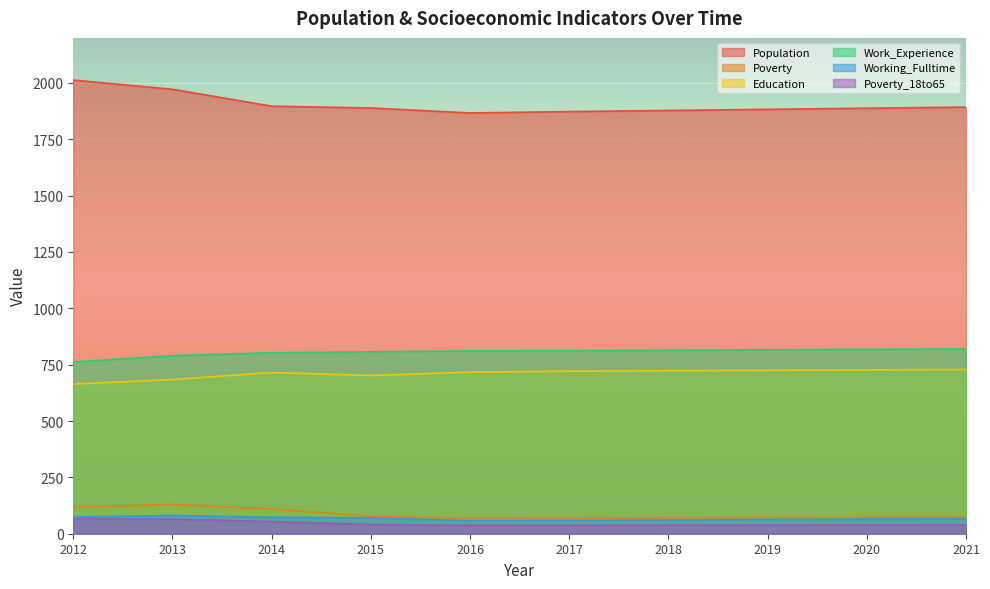

Reading left to right, transcribe all the data shown in this chart.

Population: 2012=2013	2013=1972	2014=1897	2015=1889	2016=1867	2017=1873	2018=1878	2019=1883	2020=1888	2021=1893
Poverty: 2012=118	2013=130	2014=110	2015=77	2016=69	2017=70	2018=71	2019=72	2020=73	2021=74
Education: 2012=664	2013=684	2014=715	2015=702	2016=717	2017=721	2018=723	2019=725	2020=727	2021=729
Work_Experience: 2012=762	2013=790	2014=803	2015=807	2016=811	2017=812	2018=814	2019=816	2020=818	2021=820
Working_Fulltime: 2012=74	2013=81	2014=73	2015=70	2016=58	2017=59	2018=61	2019=63	2020=65	2021=66
Poverty_18to65: 2012=66	2013=65	2014=54	2015=41	2016=37	2017=37	2018=38	2019=39	2020=39	2021=40